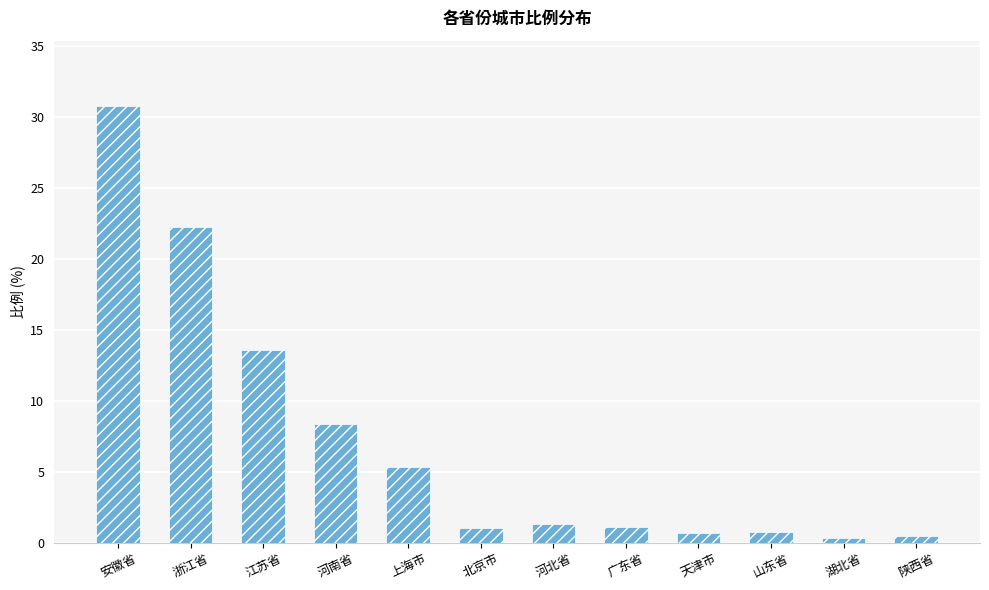

What is the sum of the values at 上海市 and 安徽省?

36.1